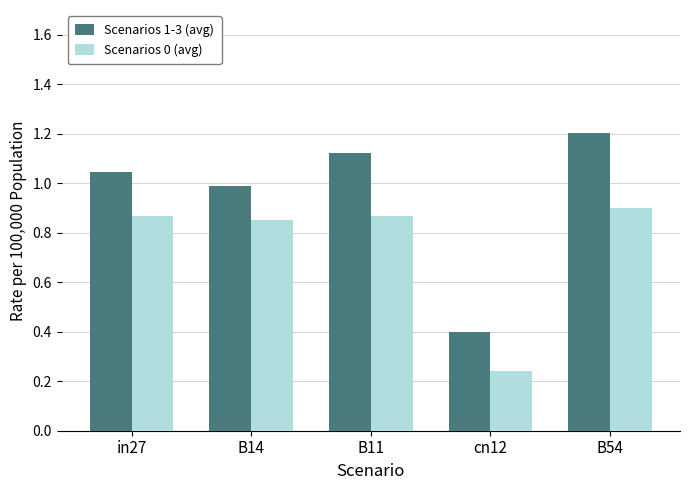

What is the label of the 2nd bar from the left?

B14